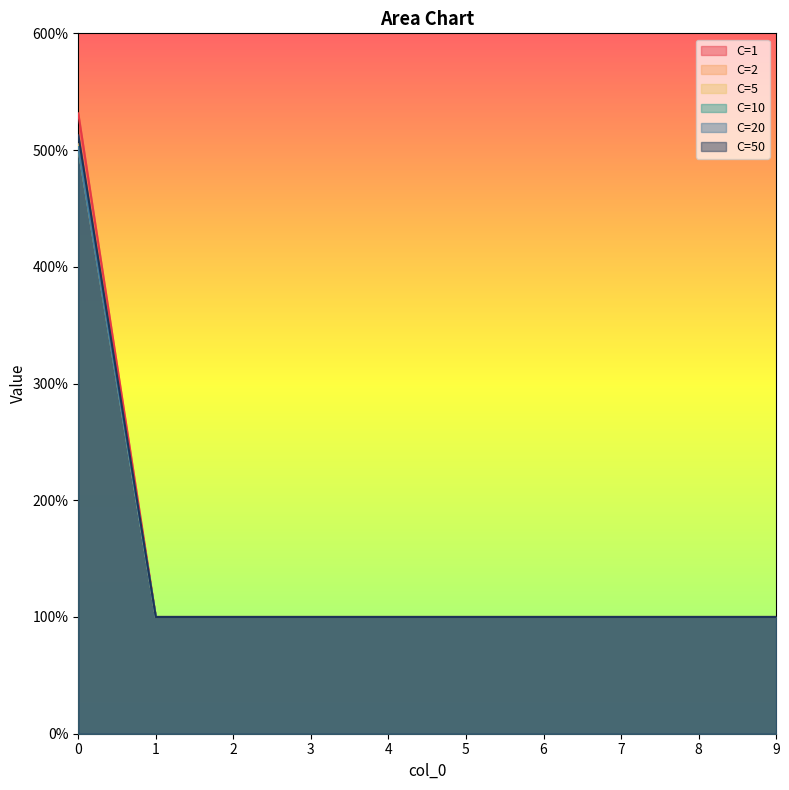

At which label is C=2 closest to 3?

1